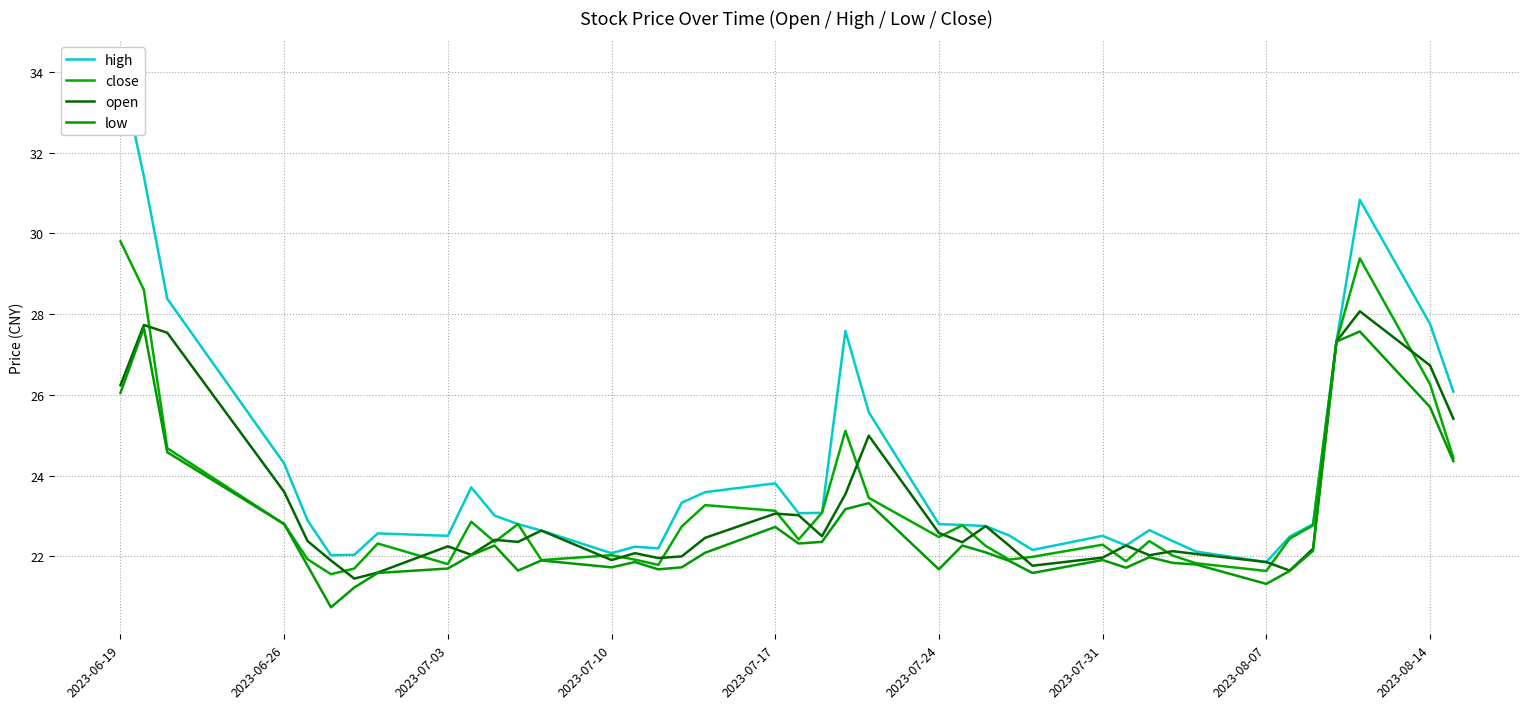

List the series in order of their peak value, highest first.

high, close, open, low